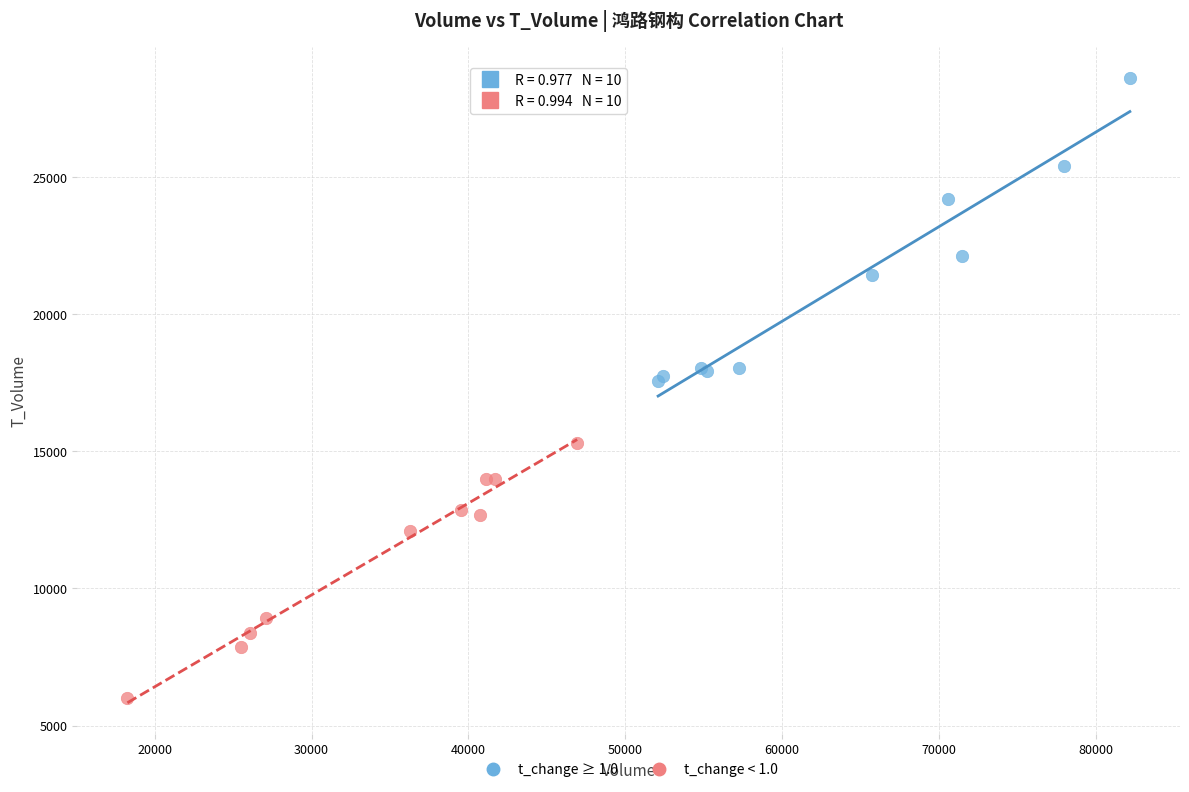

Which series has the widest spread of Y values?

t_change ≥ 1.0